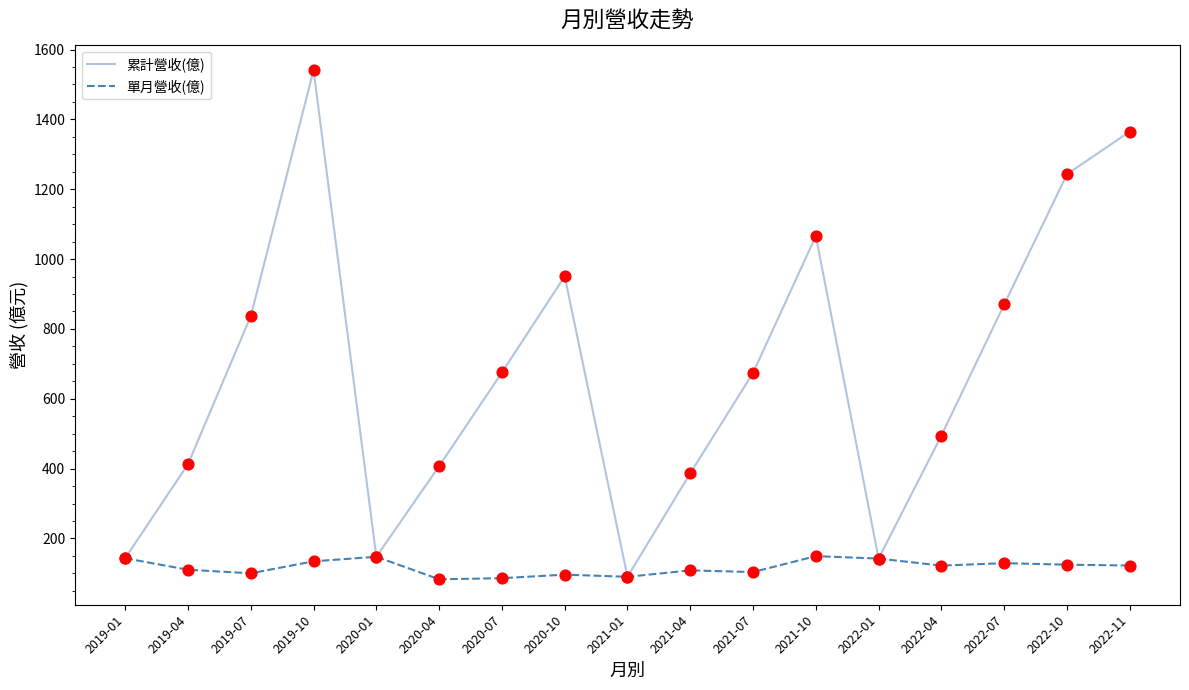

What is the total value across all series at 2021-07?

778.0